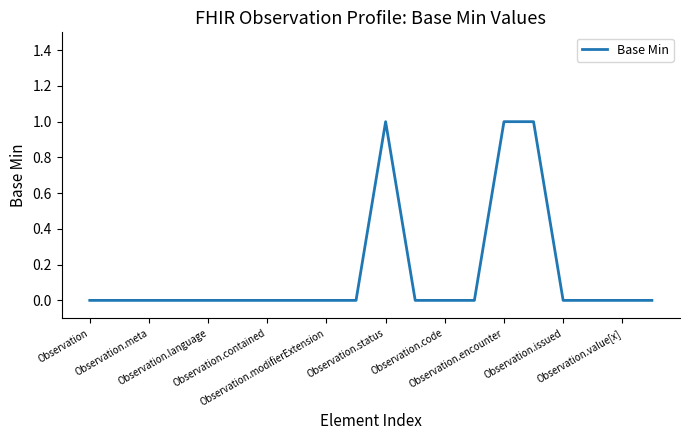

Is this an area chart (filled region under the line)?

No